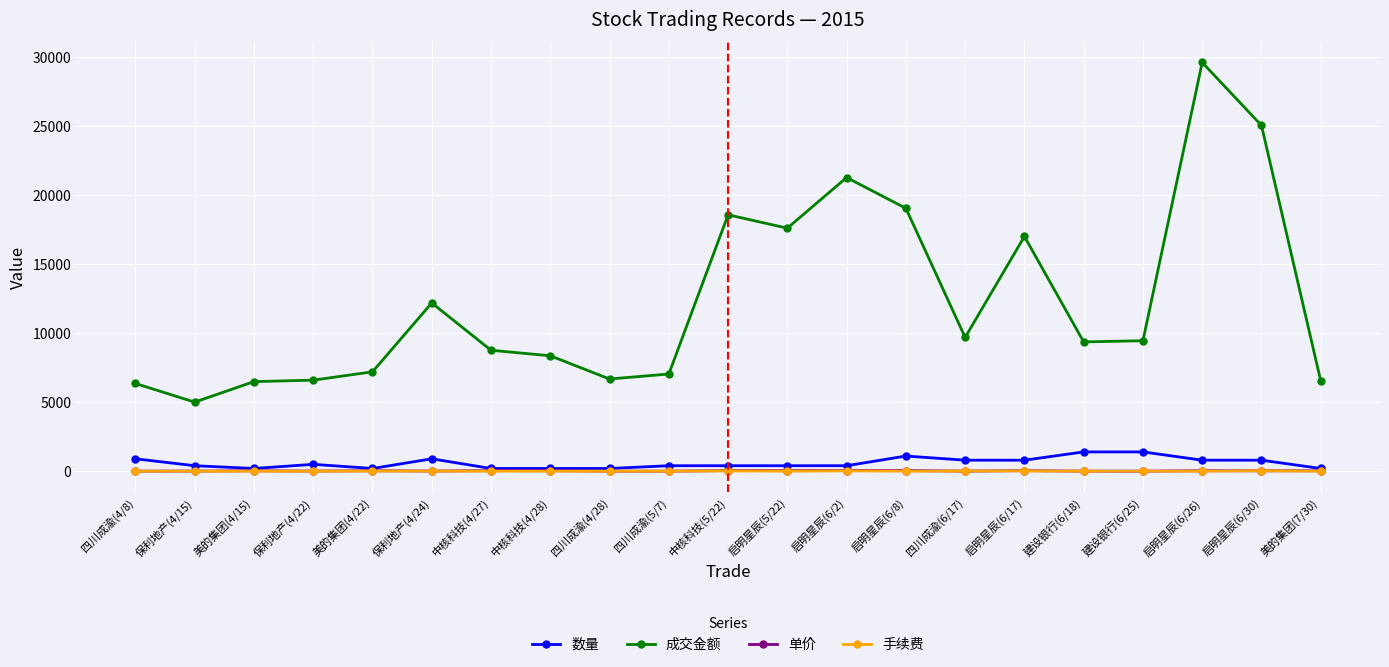

True or false: 成交金额 and 手续费 intersect in this chart.

False